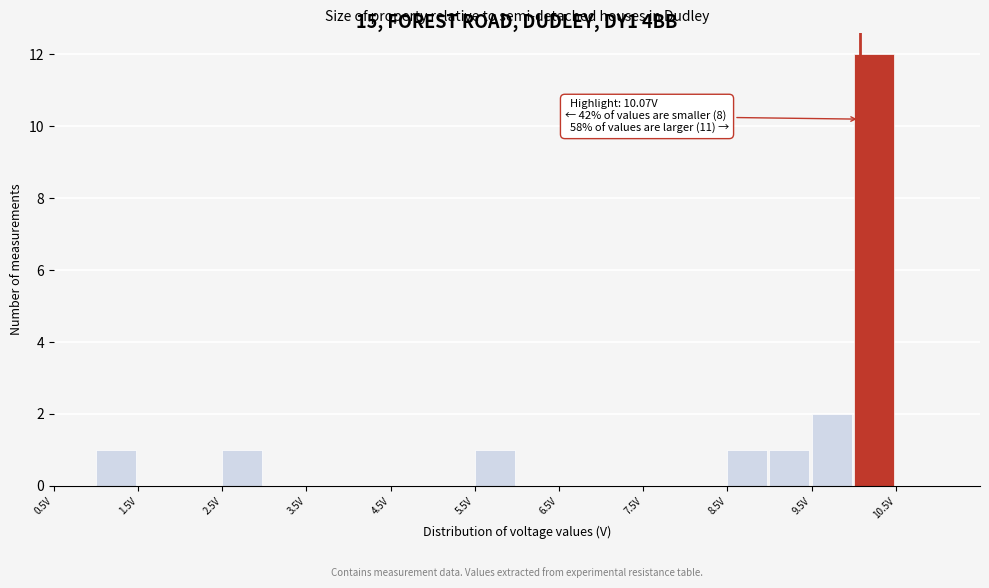

Over which range of the x-axis is the bar tallest?

10.0 to 10.5